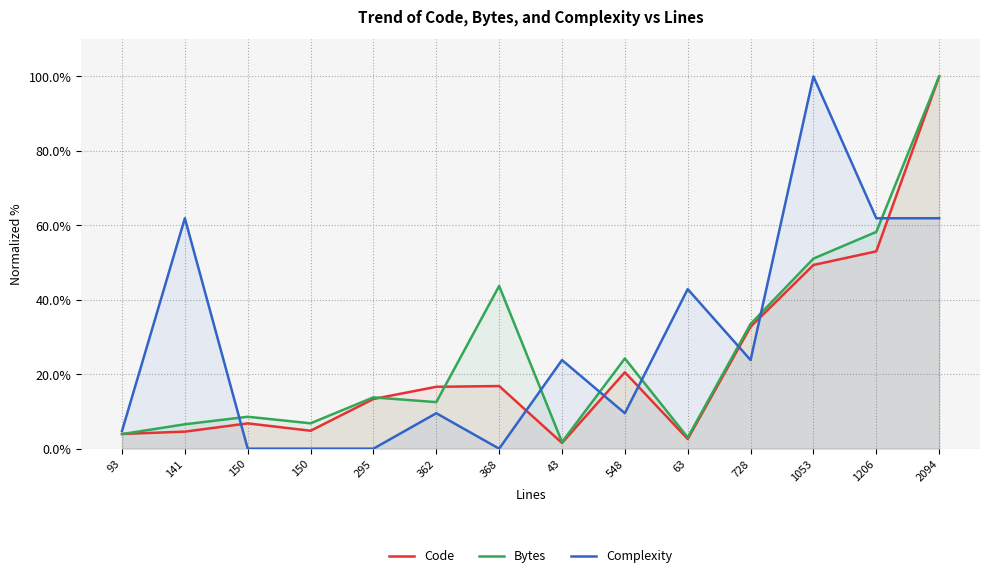

How many values in the Bytes series are below 13?

7